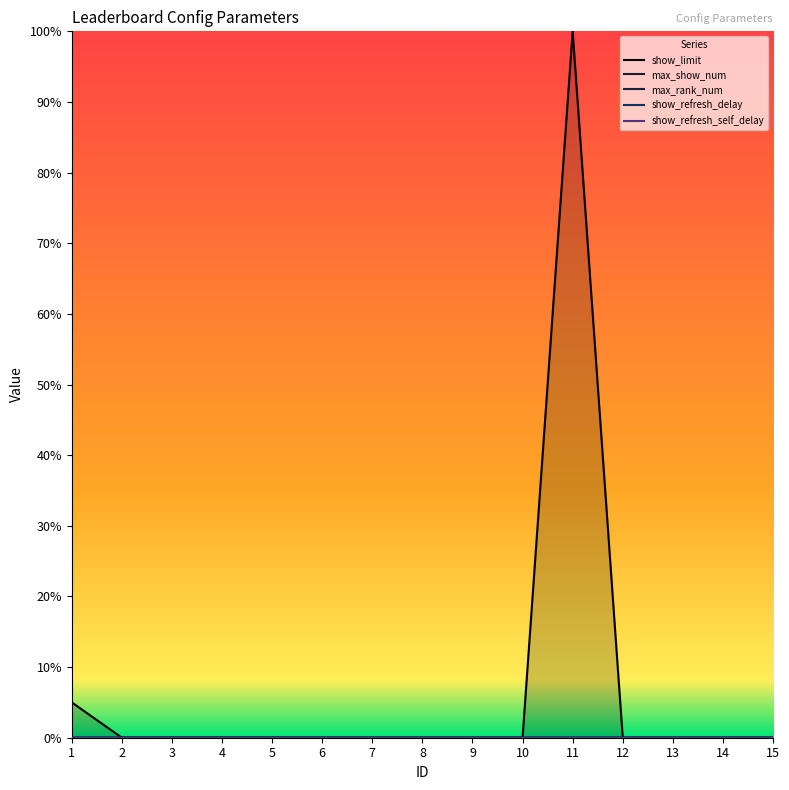

How many intersections are there between max_rank_num and show_refresh_delay?

1